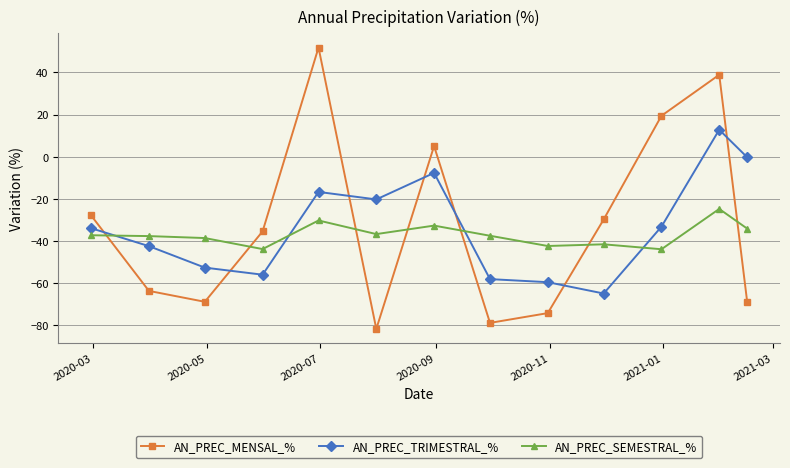

What is the difference between the maximum and minimum values in the AN_PREC_MENSAL_% series?

133.5